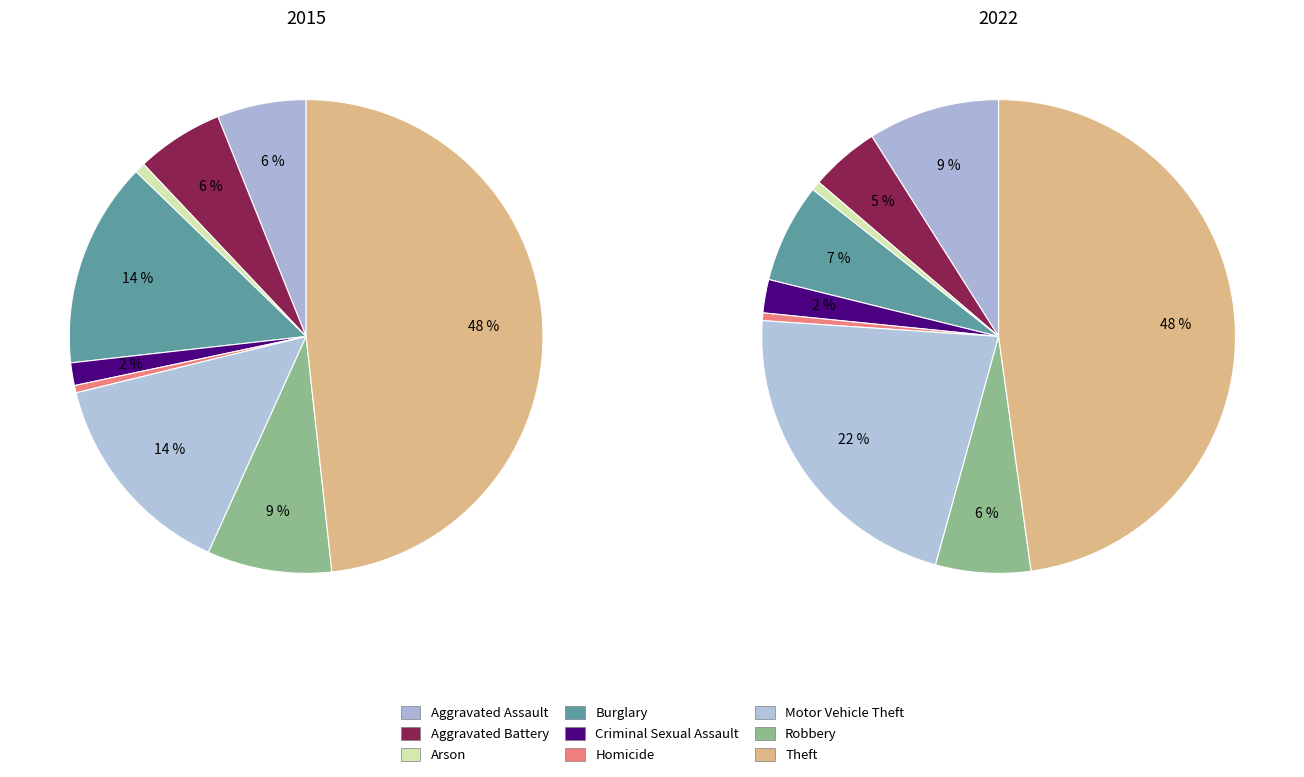

To the nearest percent, what portion does Criminal Sexual Assault represent?

2%